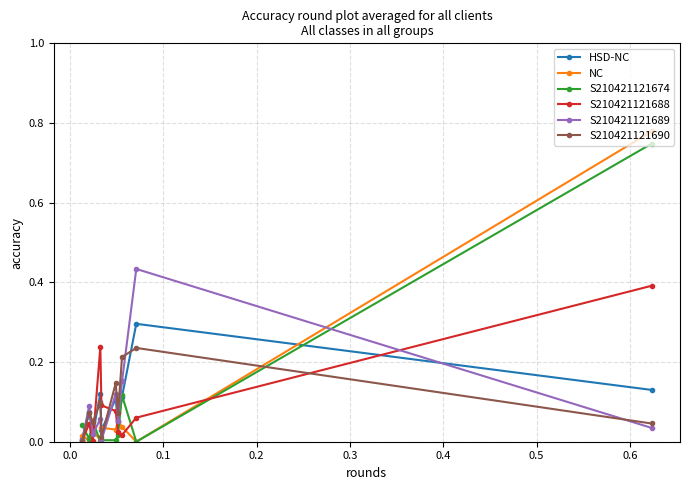

At how many categories does at least one series exceed 0?

10